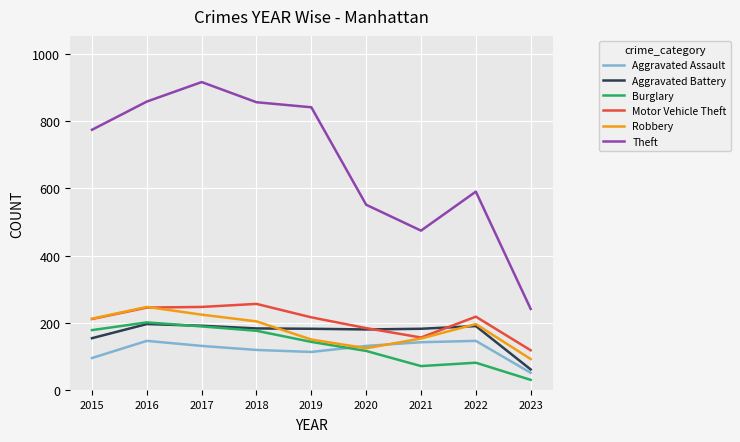

Which series has the widest spread of values?

Theft